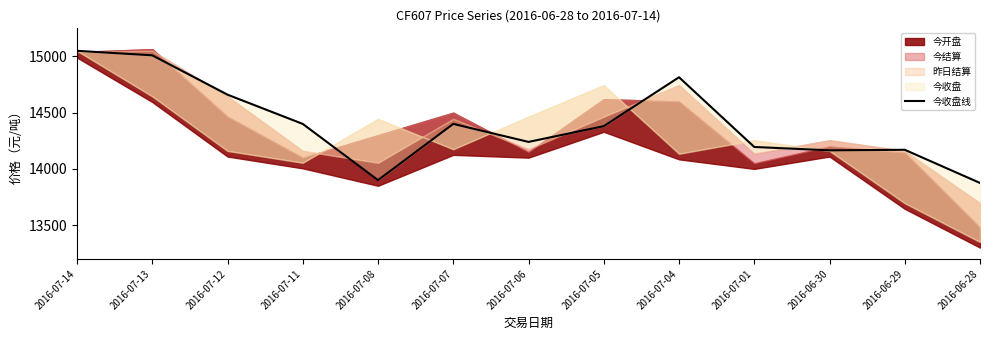

What is the difference between the maximum and second lowest values?

1150